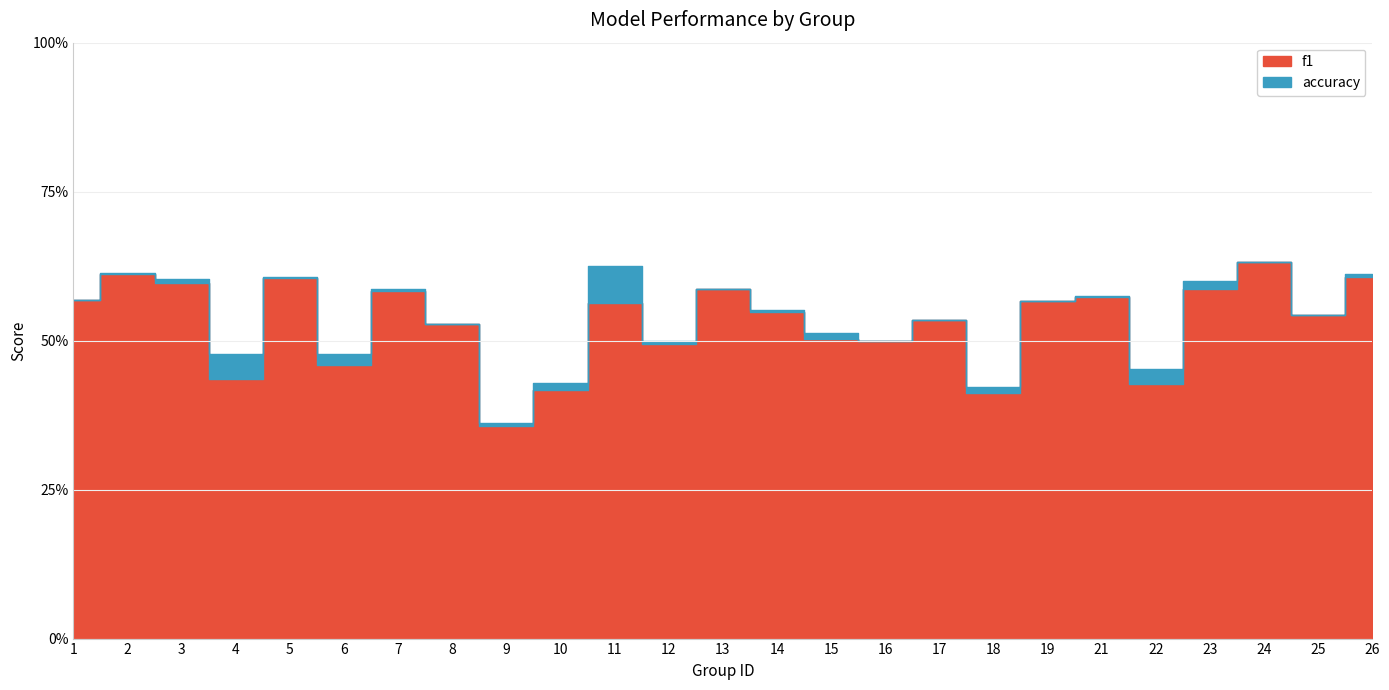

True or false: f1 and accuracy intersect in this chart.

False